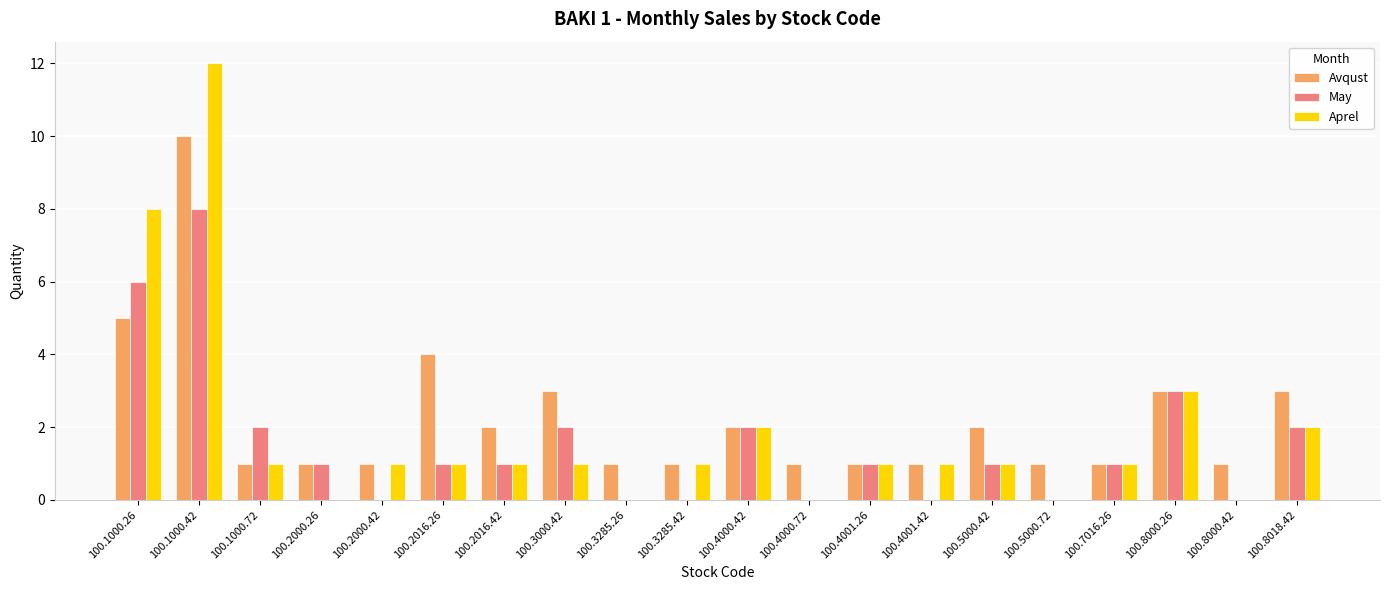

True or false: May has a value of 1 at 100.5000.42.

True